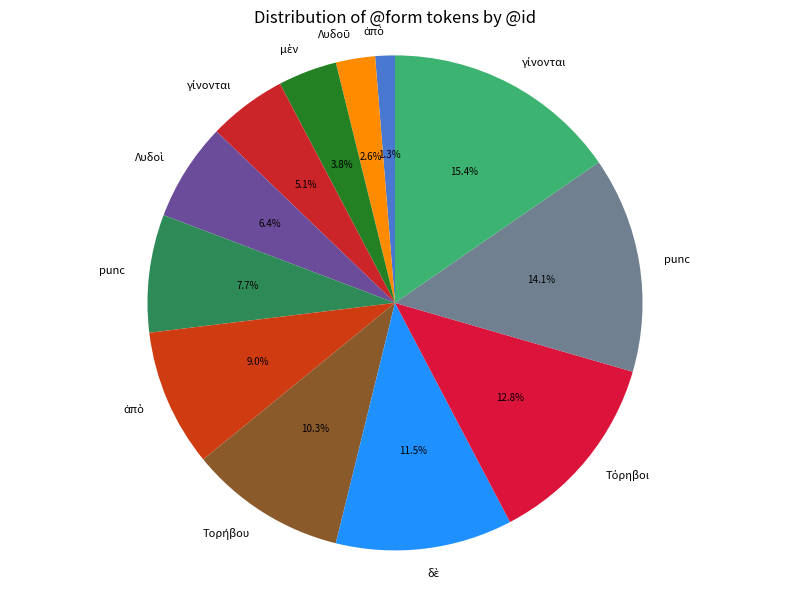

How many segments does this pie chart have?

12